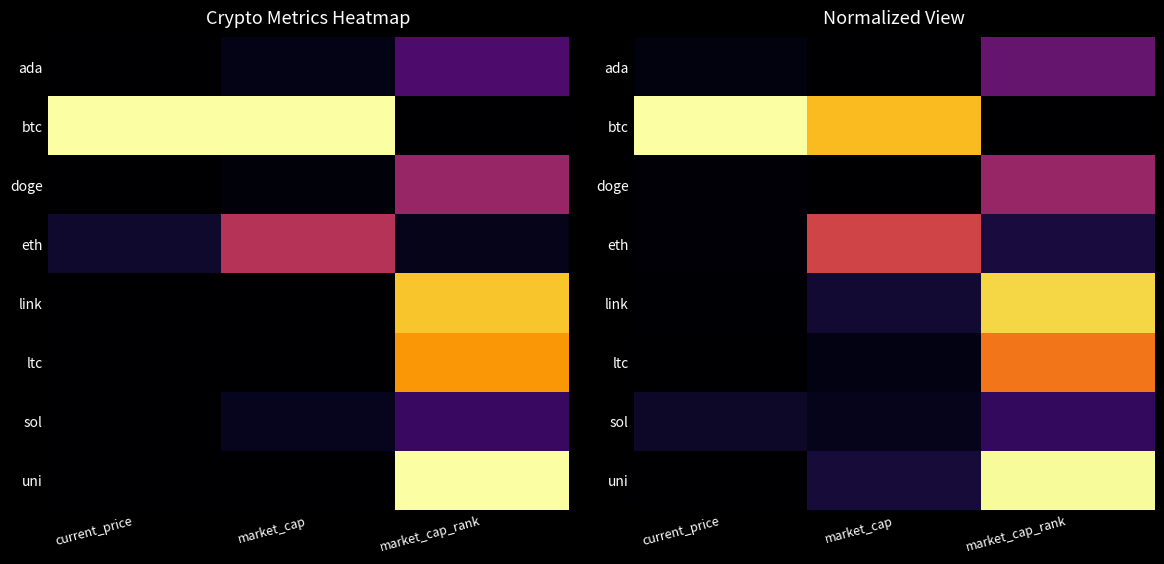

Which series has the largest total across all categories?

btc